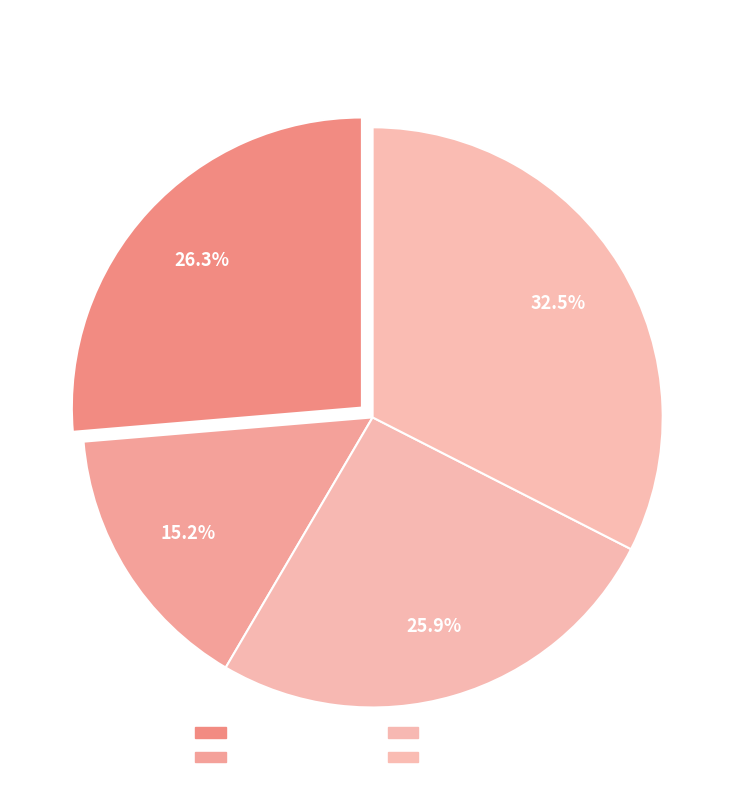

How many slices are in this pie chart?

4